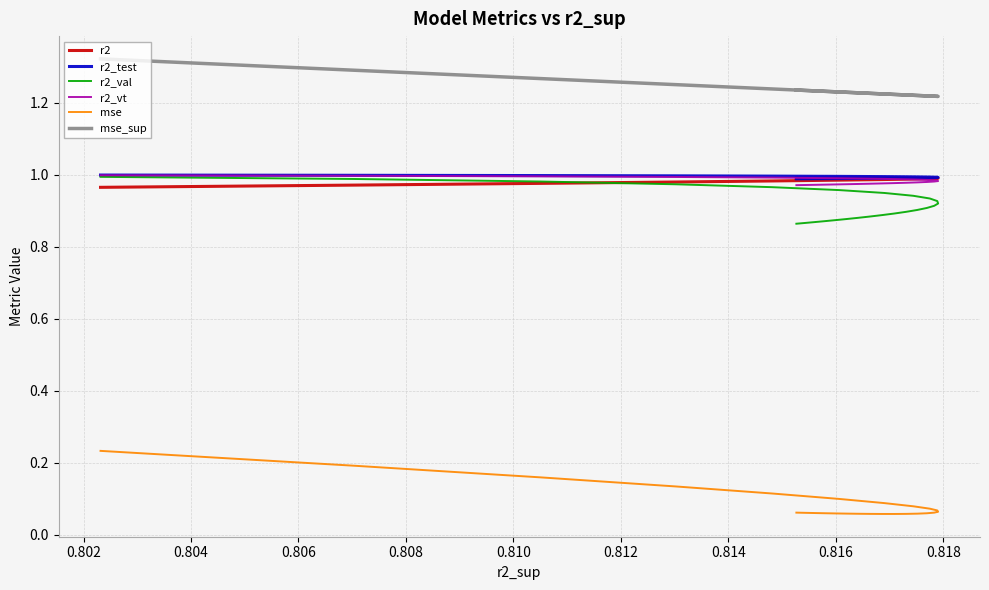

At how many categories does at least one series exceed 0?

25